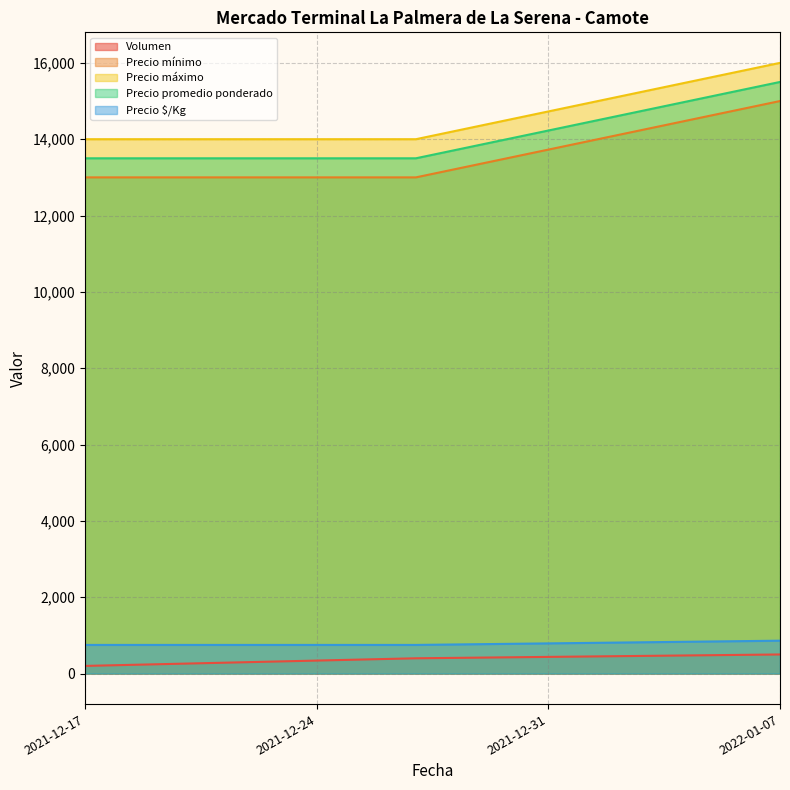

At how many categories does at least one series exceed 10457?

3